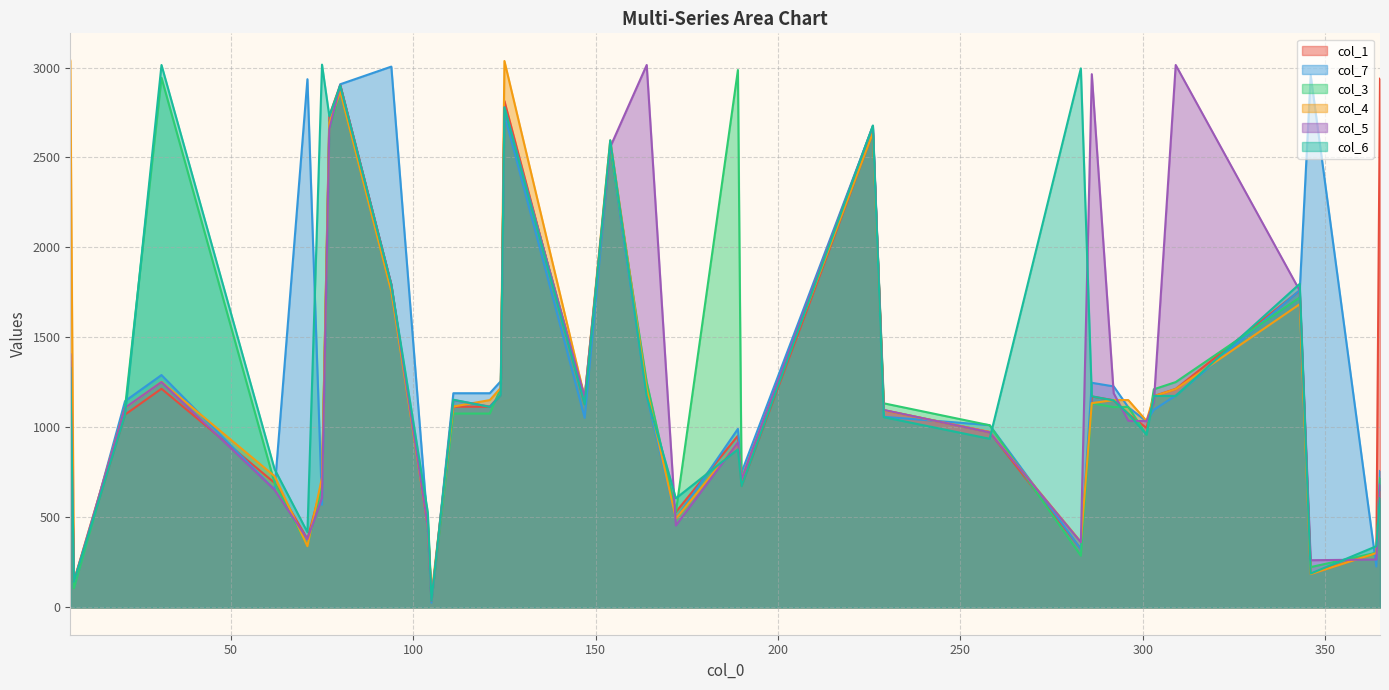

How many values in the col_3 series are below 1114?

18